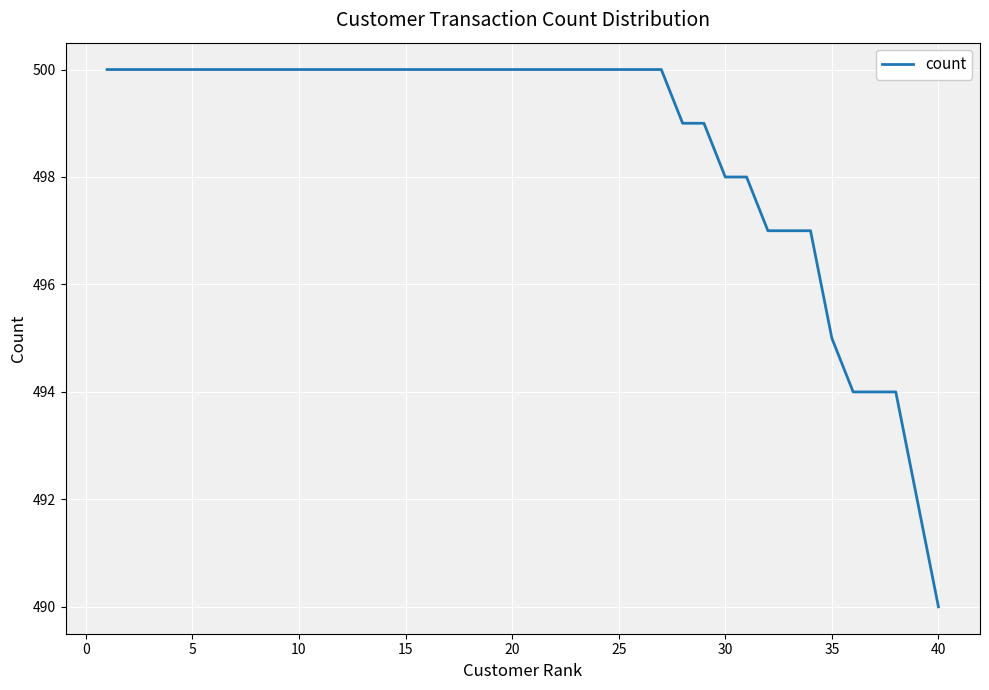

What is the greatest value displayed?

500